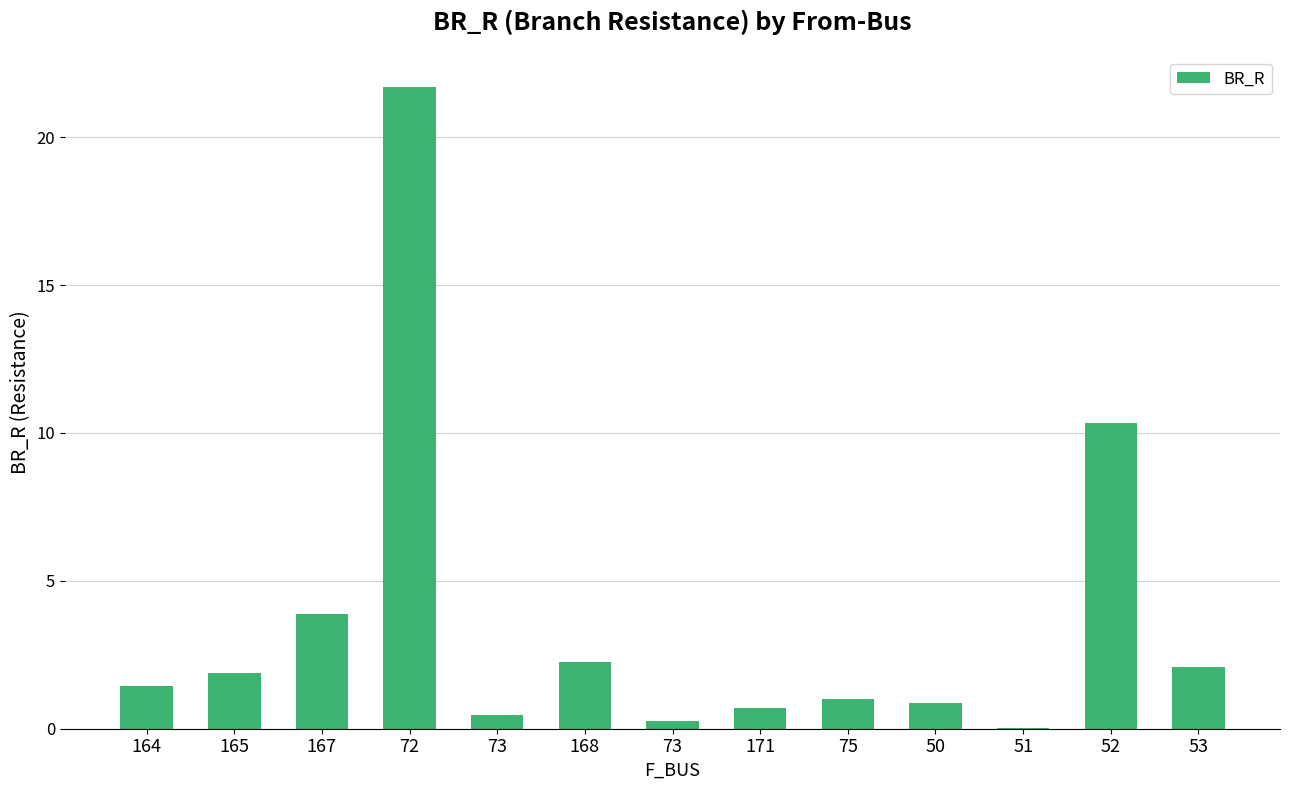

List the labels in order of value, smallest first.

51, 73, 73, 171, 50, 75, 164, 165, 53, 168, 167, 52, 72